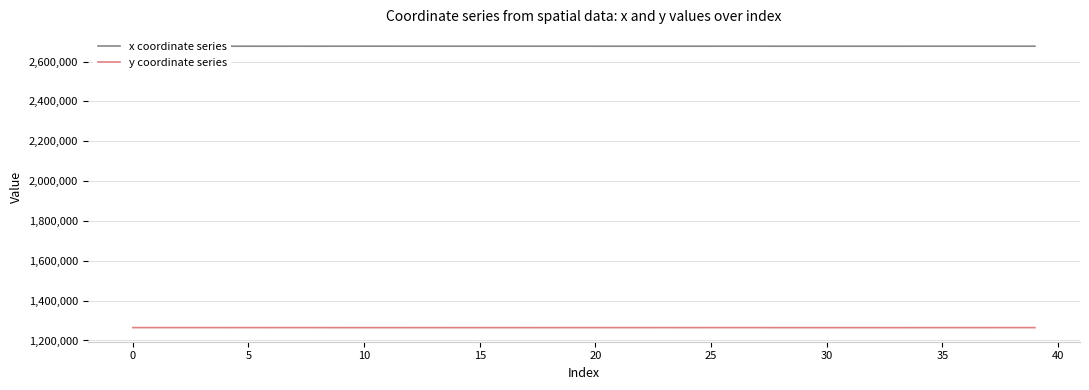

Does the chart display data point markers on the line(s)?

No